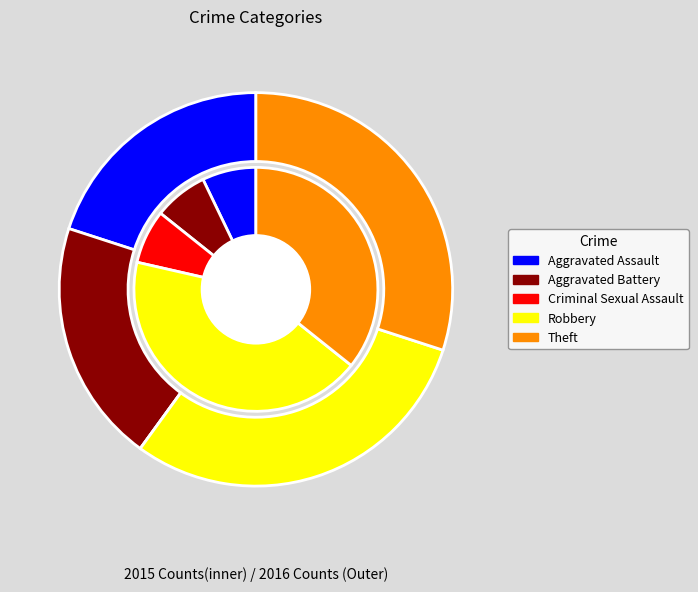

Between Aggravated Assault and Theft, which is larger?

Theft